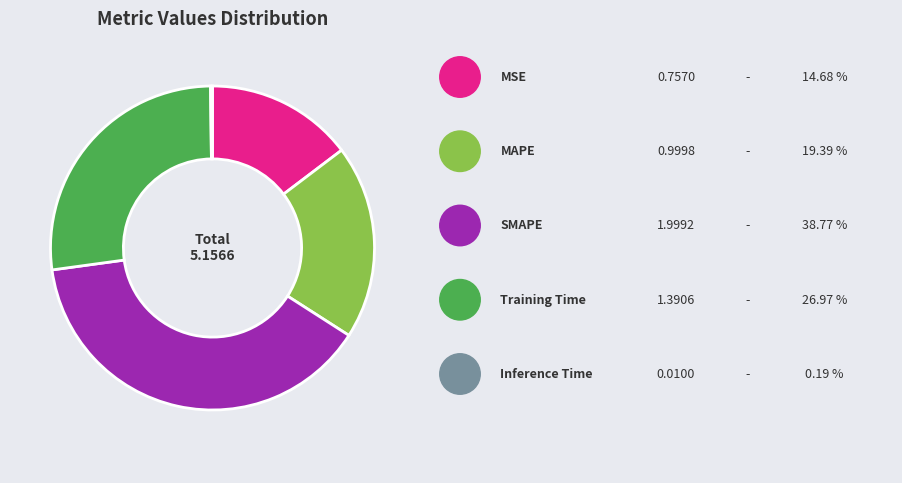

Does any single category account for the majority?

No